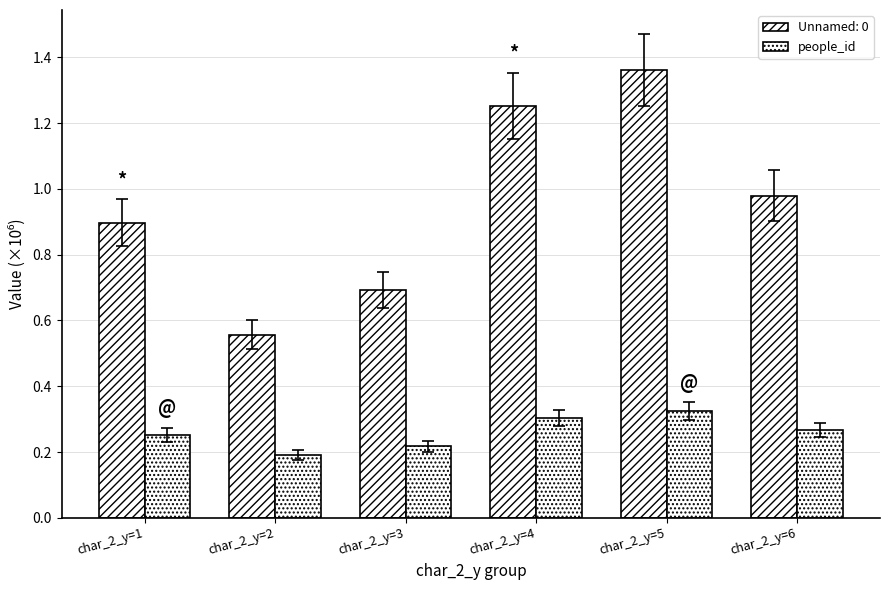

How many distinct data groups are displayed?

2